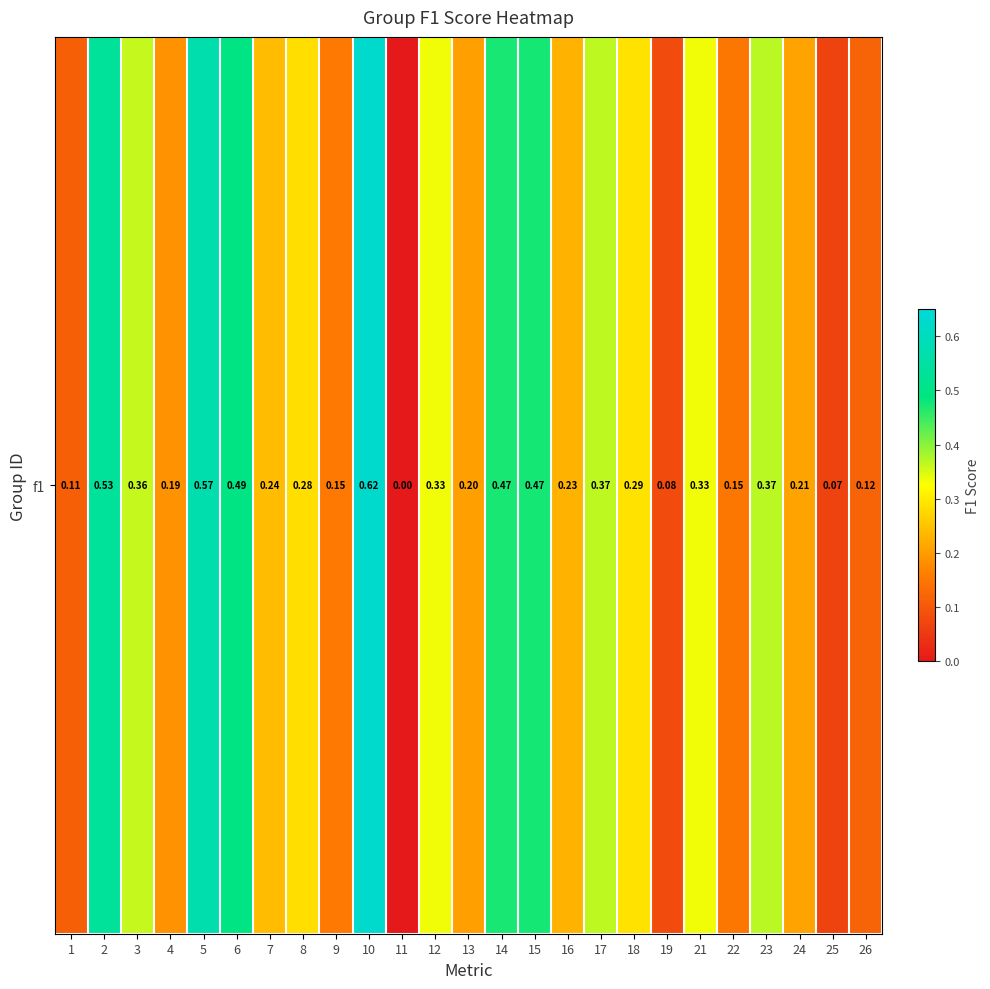

The value at 21 is 0.3. True or false?

True